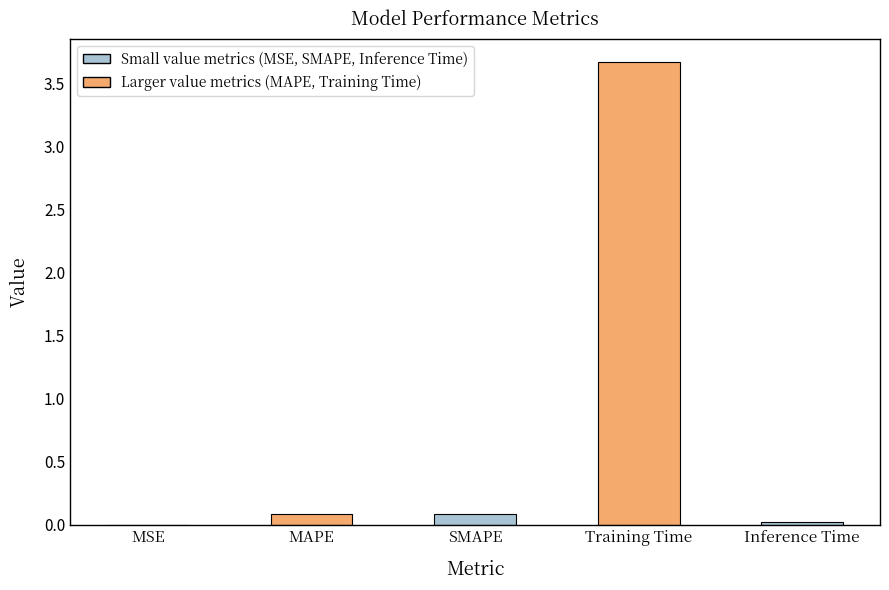

Which label corresponds to the largest value in the chart?

Training Time